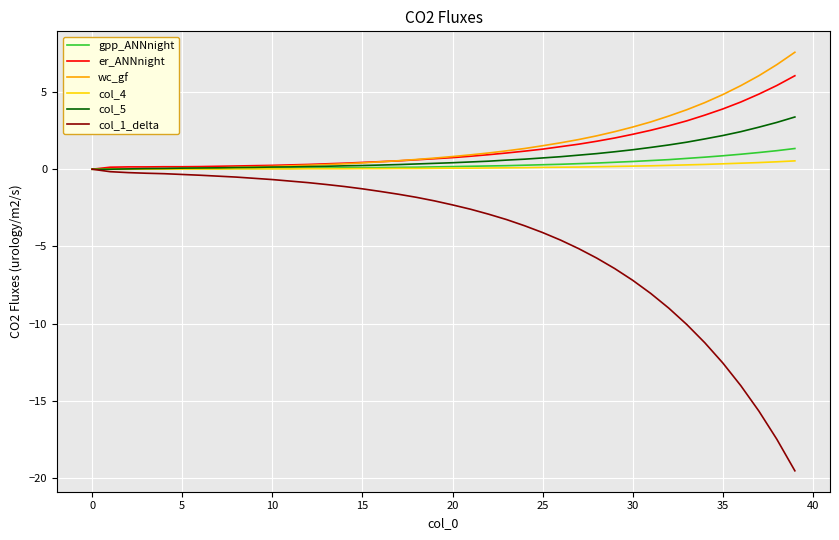

What is the maximum value shown in the chart?

7.6